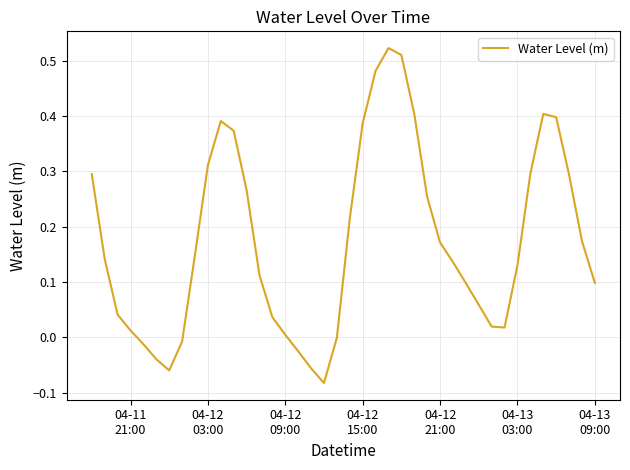

What is the difference between the maximum and minimum values?

0.6